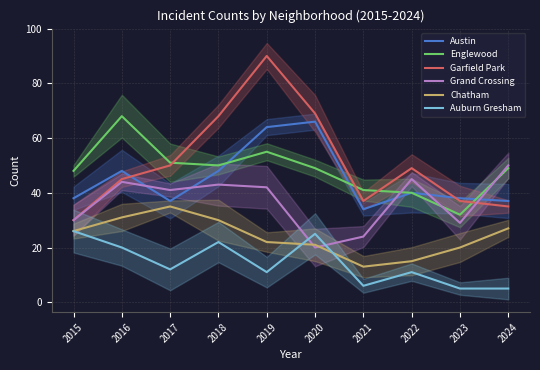

Which category has the highest value across all series?

2019